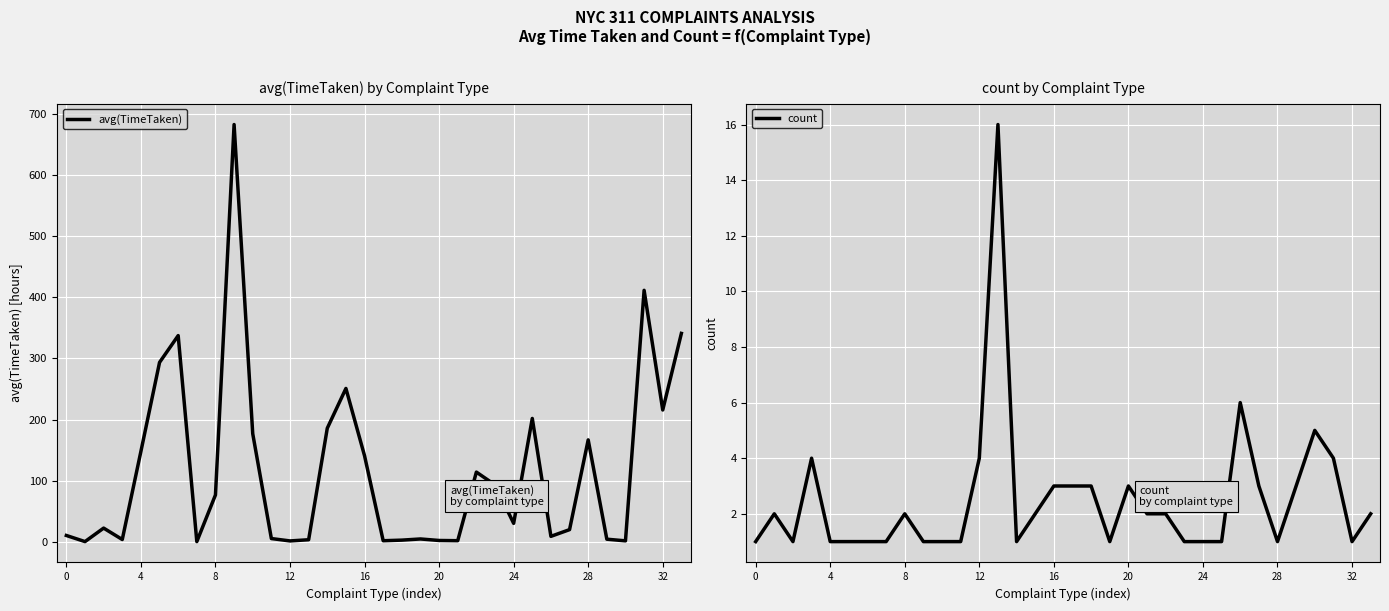

What is the highest value of the count series?

16